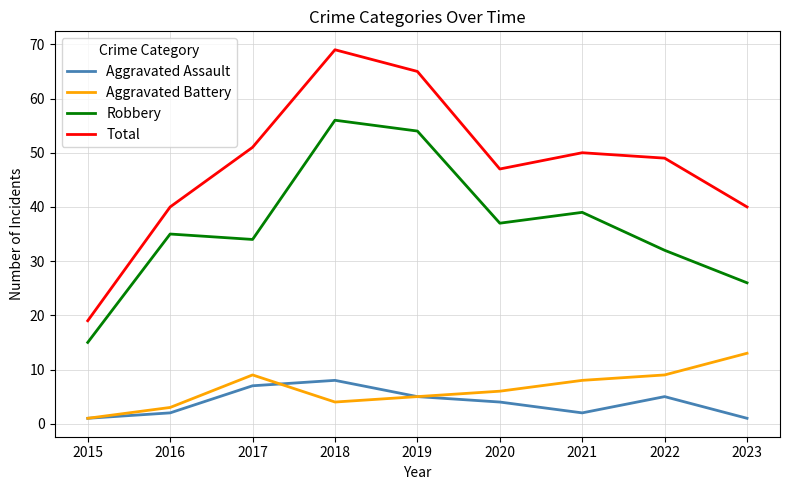

What is the approximate value of Robbery at 2020?

37